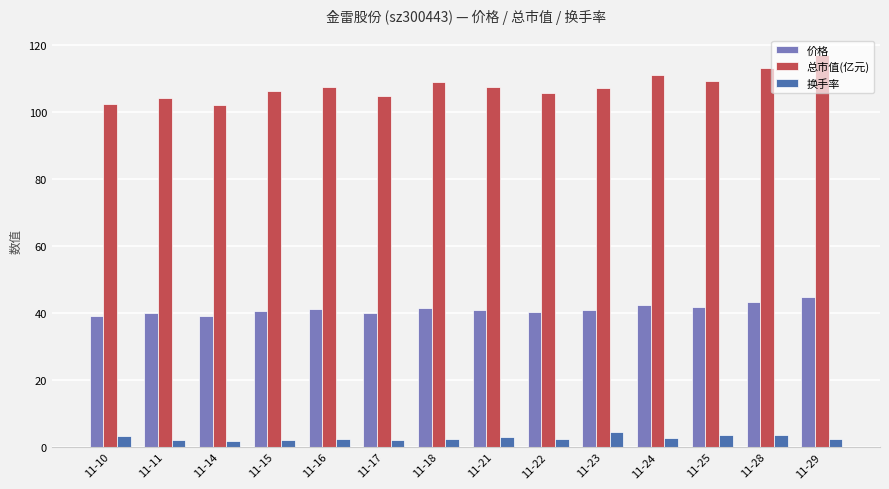

What is the sum of all 换手率 values?

37.5